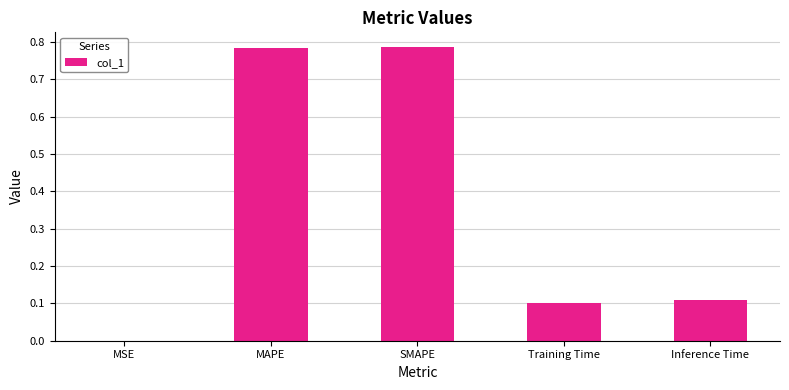

What is the sum of the values at Inference Time and SMAPE?

0.9